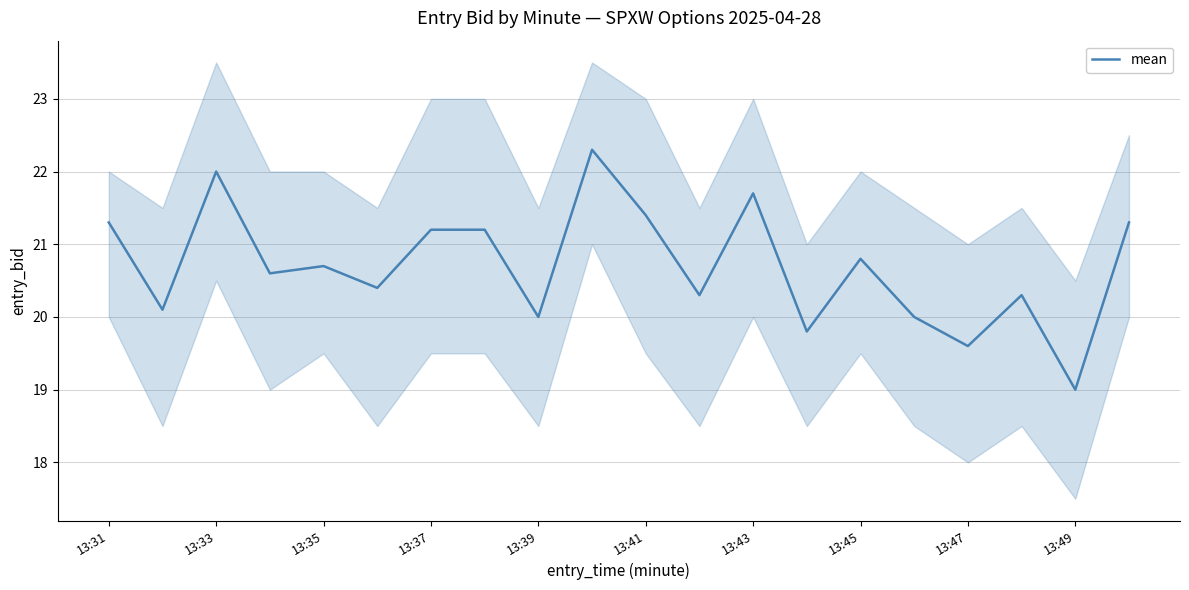

How many interior local peaks (higher than both neighbors) does the data have?

6